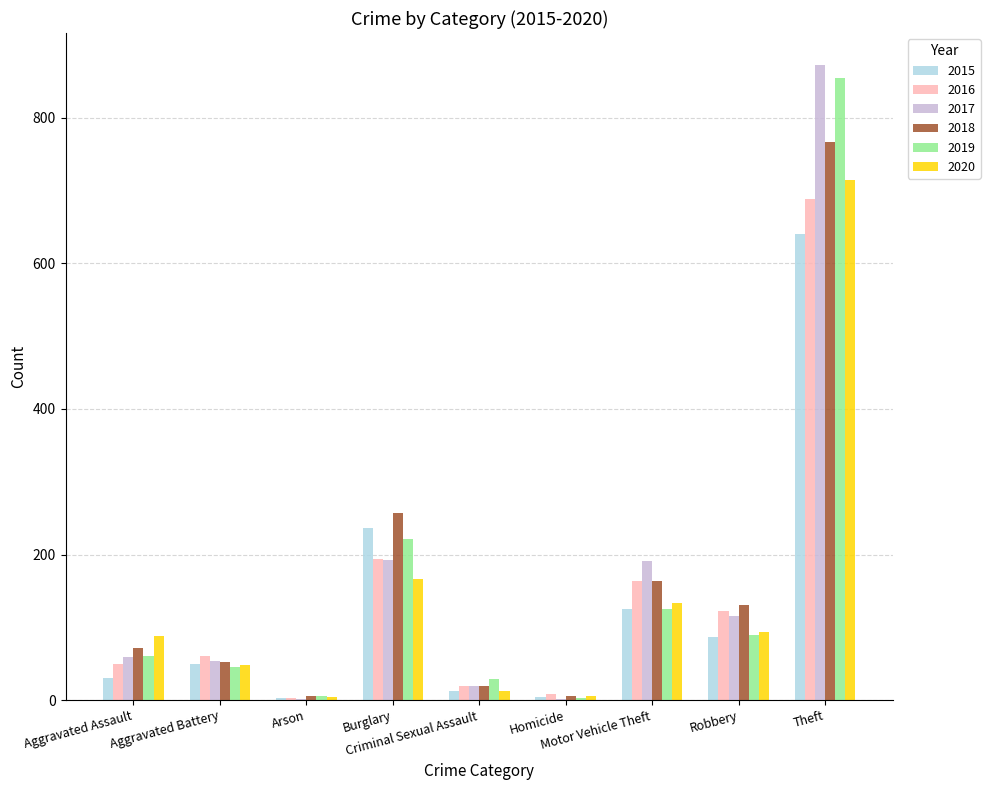

What is the highest value of the 2017 series?

873